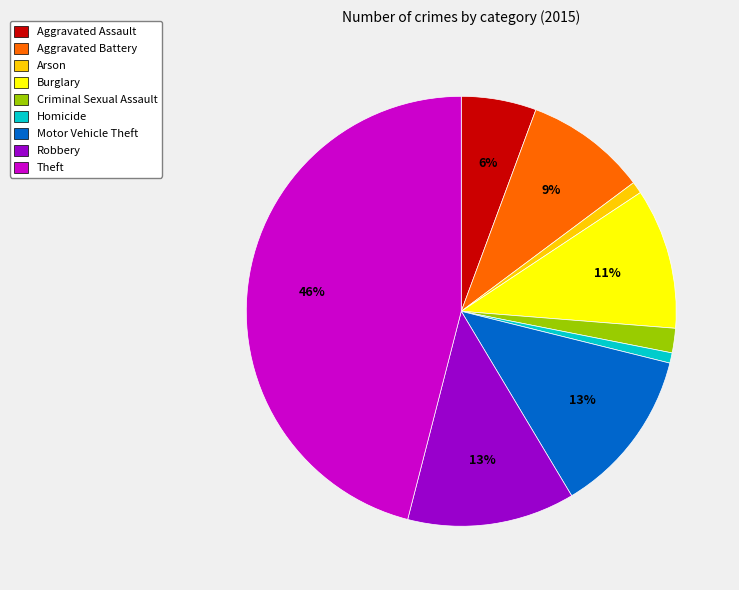

Which has a higher value, Motor Vehicle Theft or Burglary?

Motor Vehicle Theft